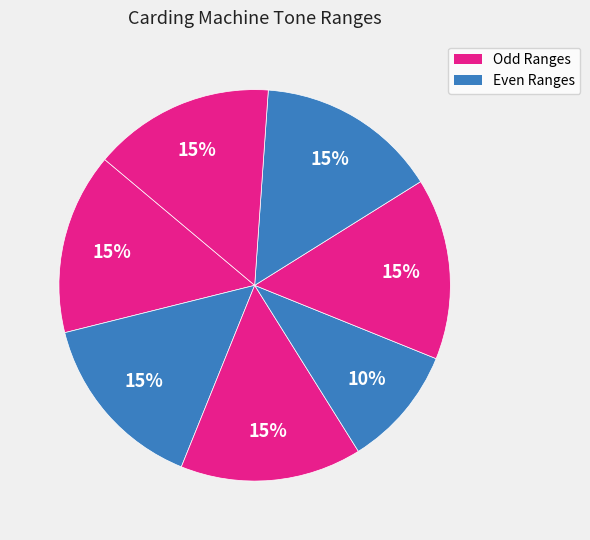

What is the smallest slice in the pie chart?

451-550